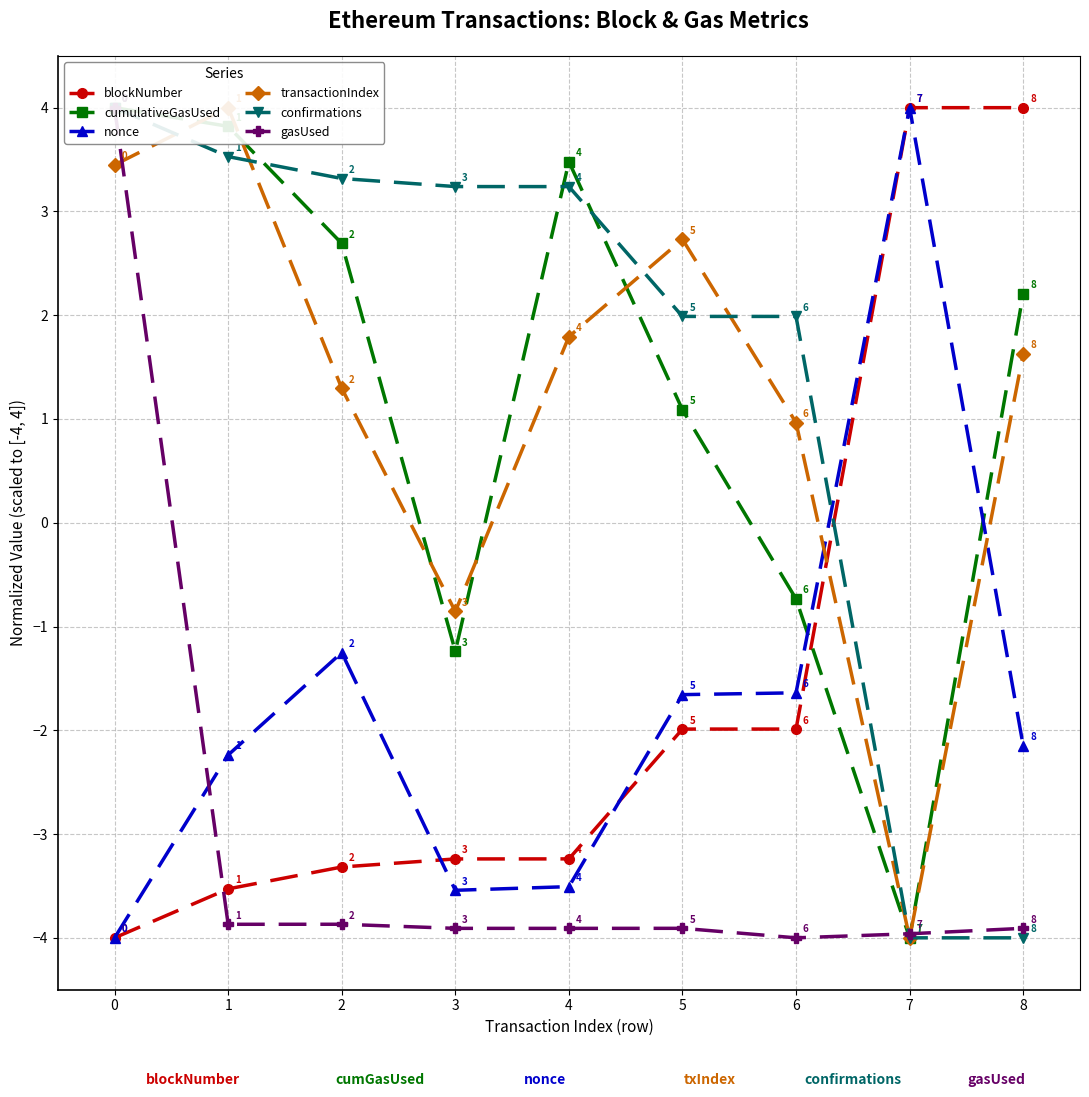

True or false: gasUsed and transactionIndex cross at least once.

True